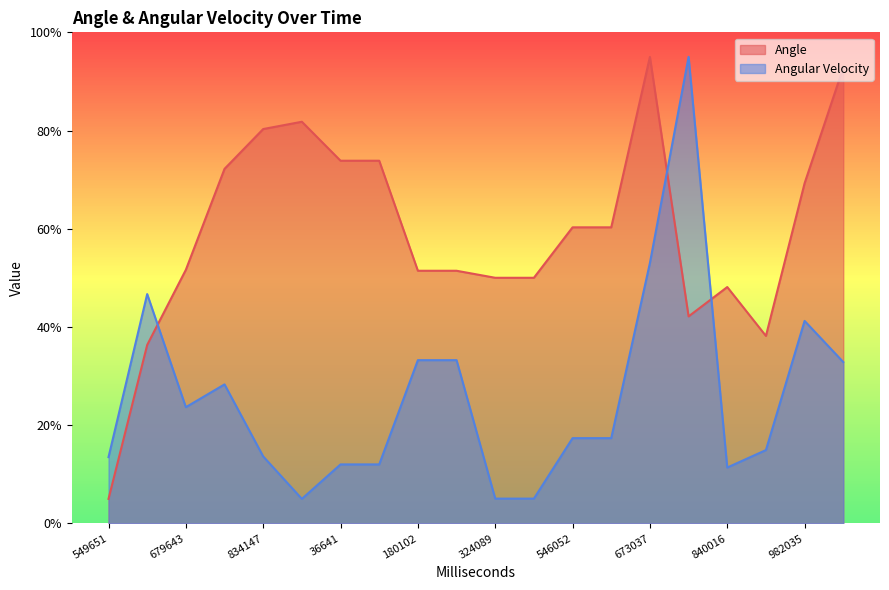

At which category is the sum across all series the highest?

673037